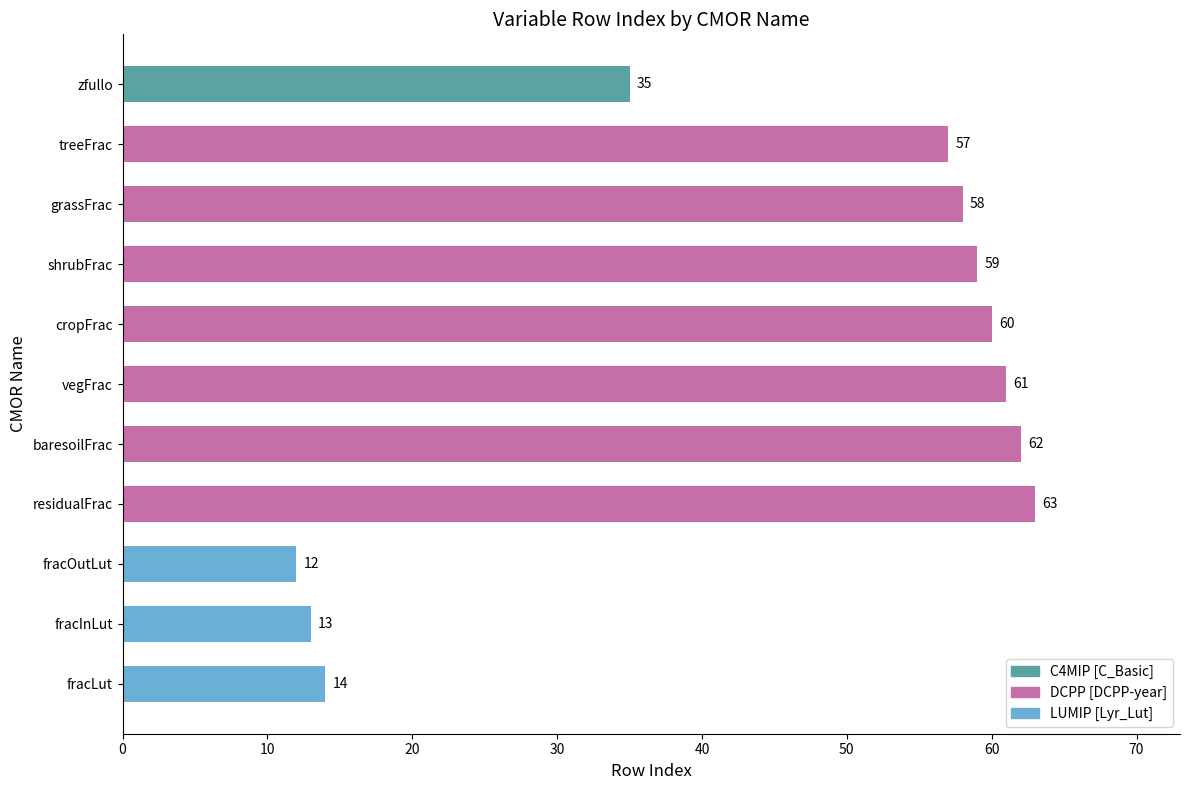

True or false: the data shows 60 at cropFrac.

True